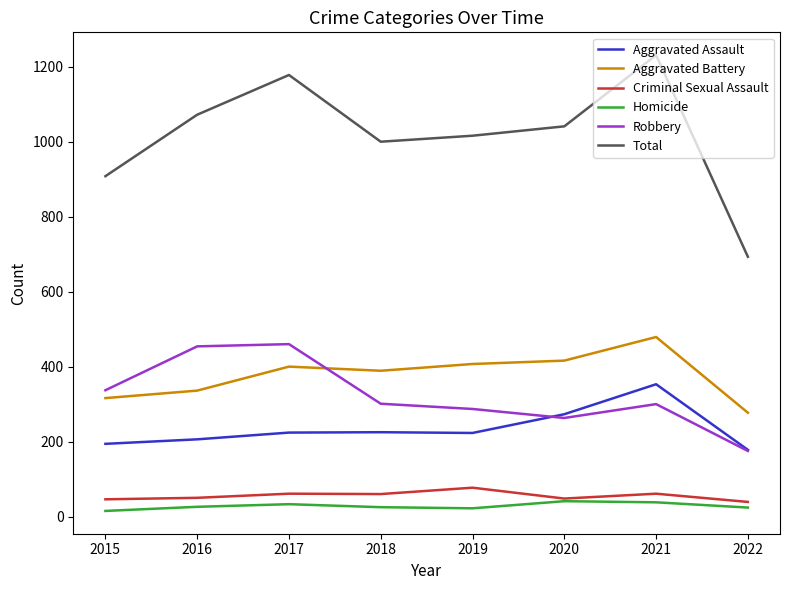

In Criminal Sexual Assault, how many points are lower than both neighbors (excluding endpoints)?

2